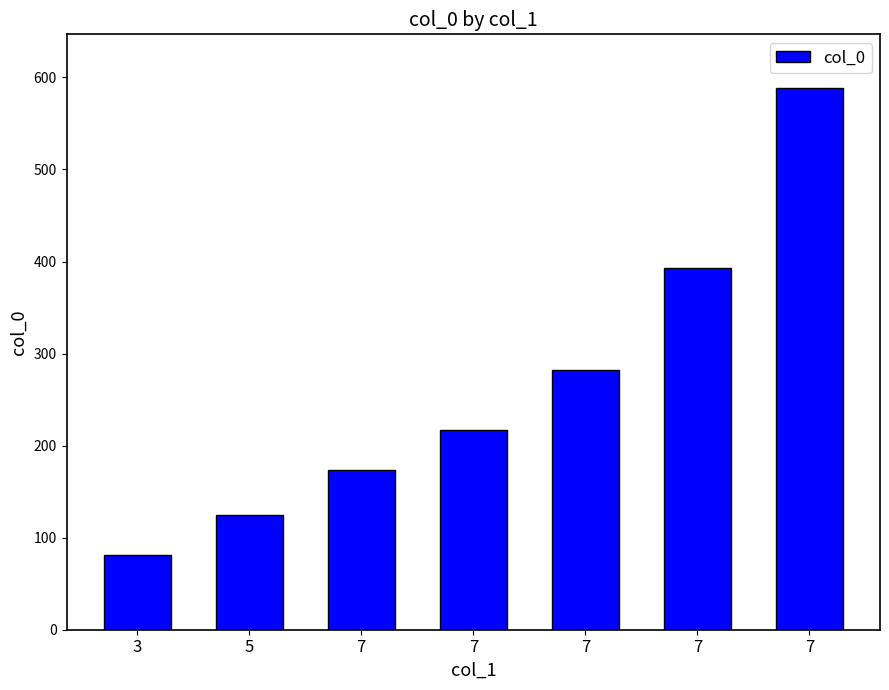

What is the change in value from 5 to 7?

+463